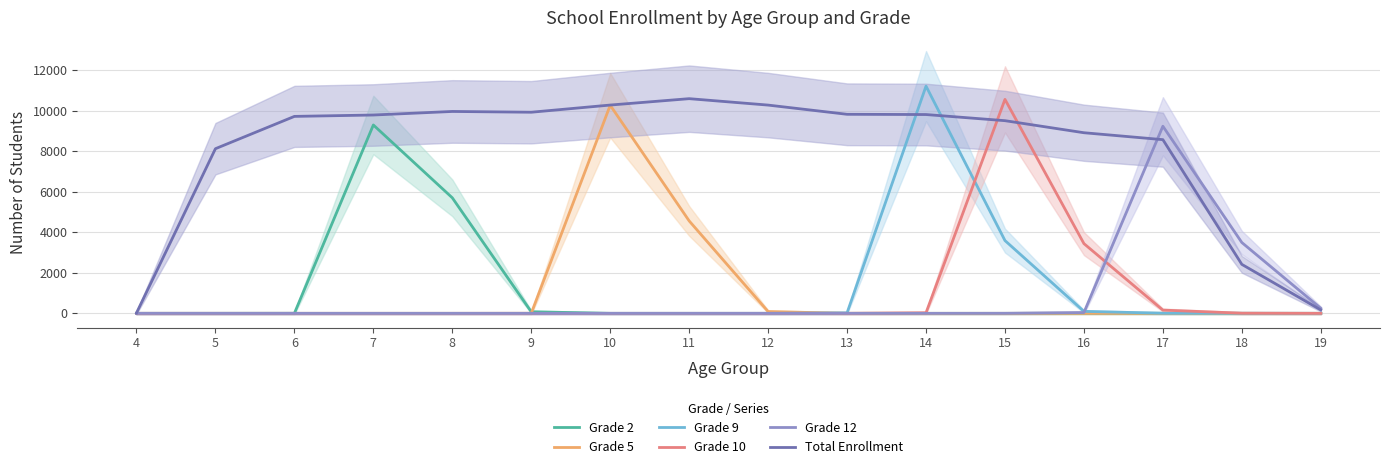

Count the number of data series in this chart.

6